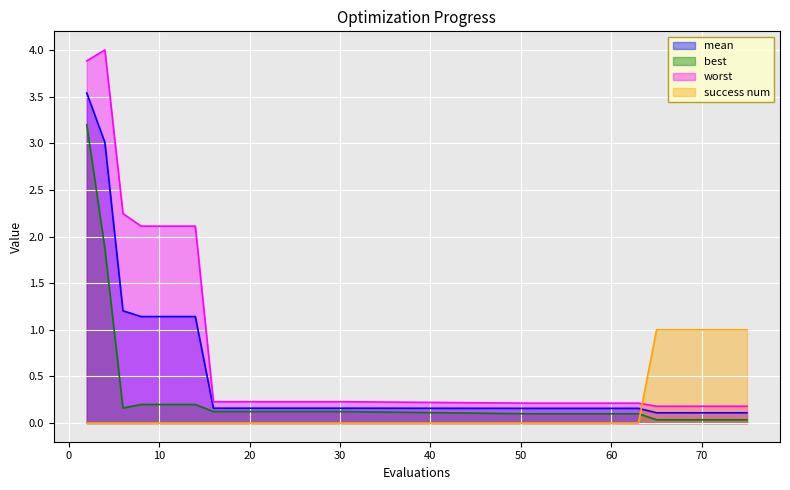

Read the mean value at 51.

0.2